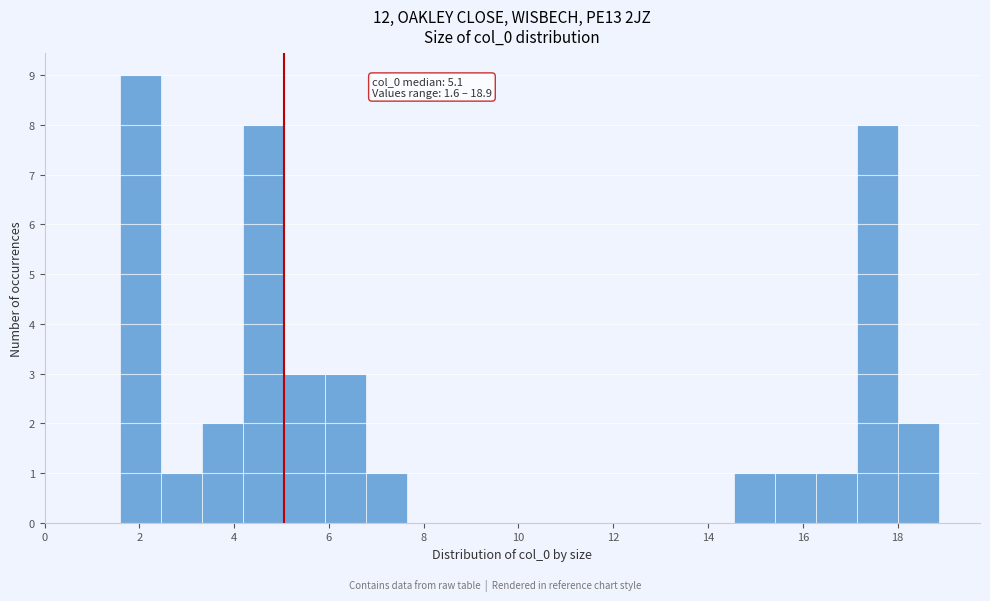

Over which range of the x-axis is the bar tallest?

1.6 to 2.4